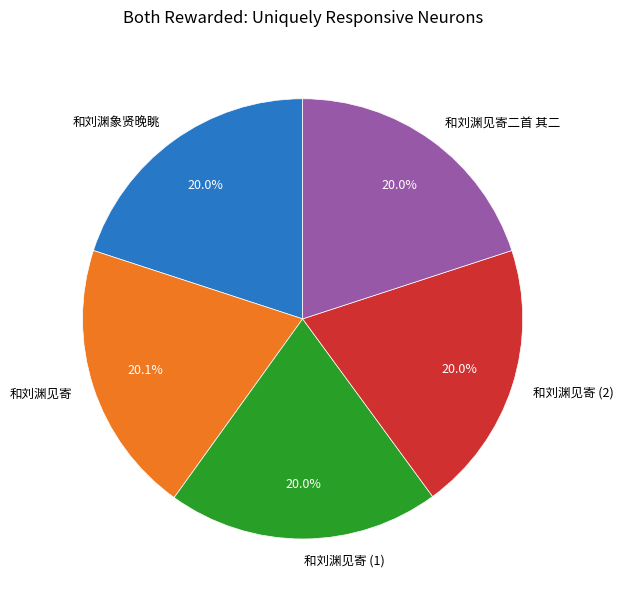

Does 和刘渊见寄二首 其二 account for over 50% of the chart?

No